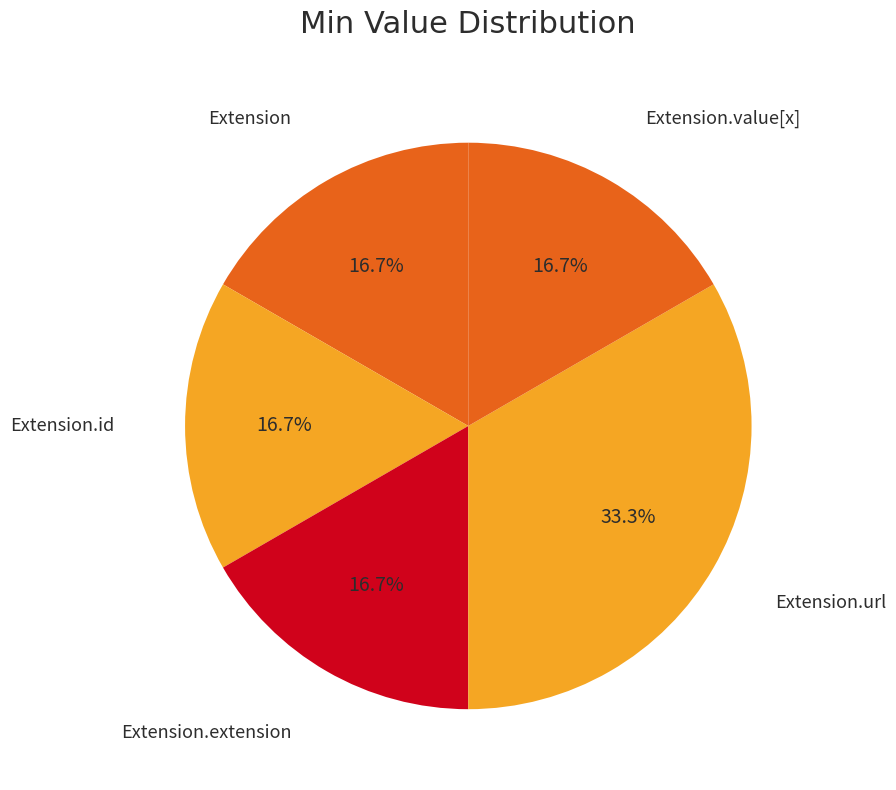

How many segments does this pie chart have?

5